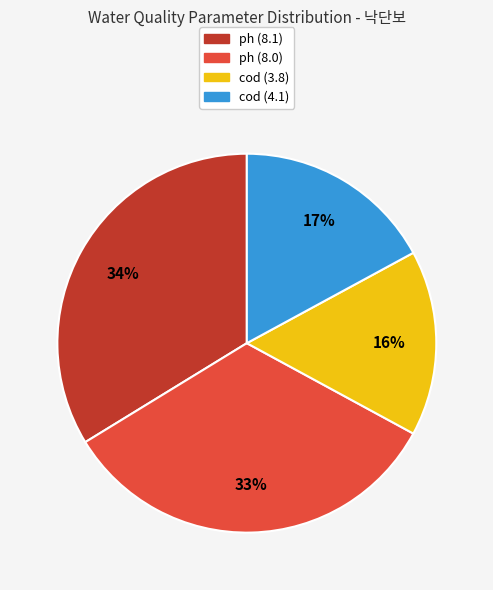

How many segments does this pie chart have?

4